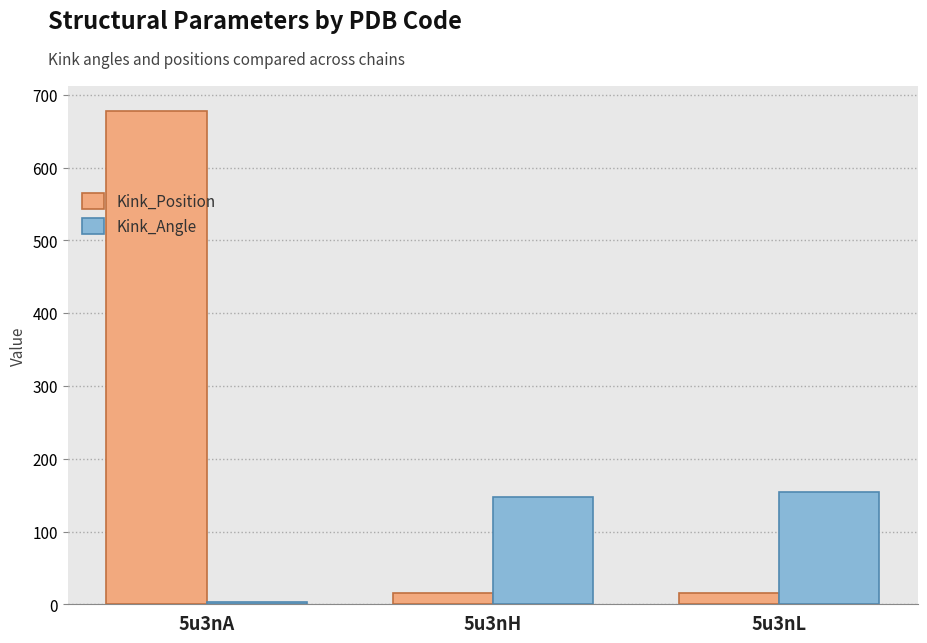

Does the chart contain stacked bars?

No